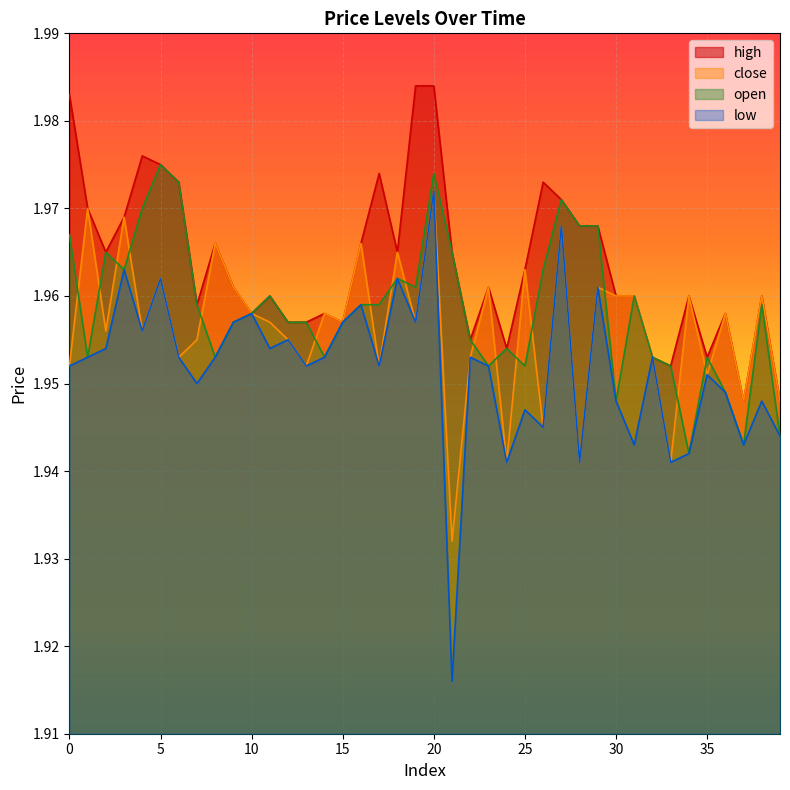

Where is the first local minimum for close?

2